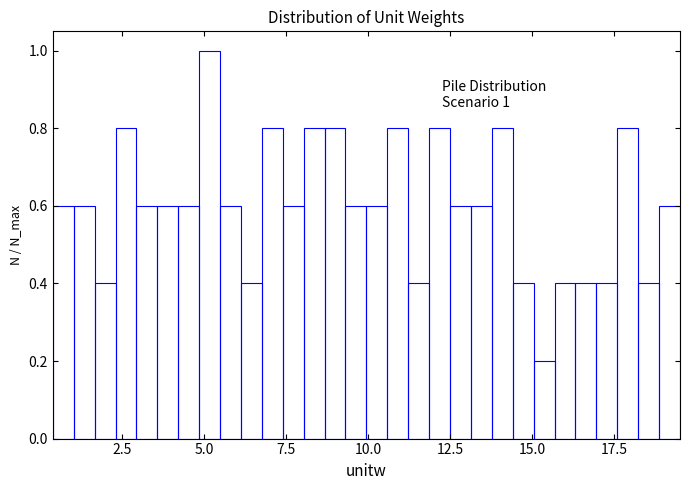

Read against the x-axis, roughly where is the centre of the tallest bar?

5.0